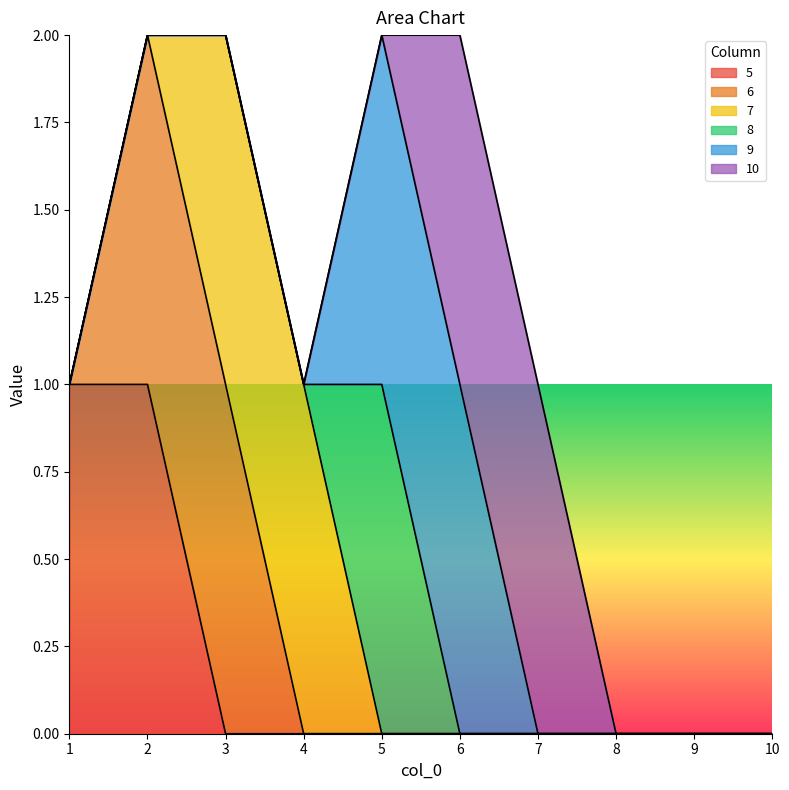

What is the highest value of the 5 series?

1